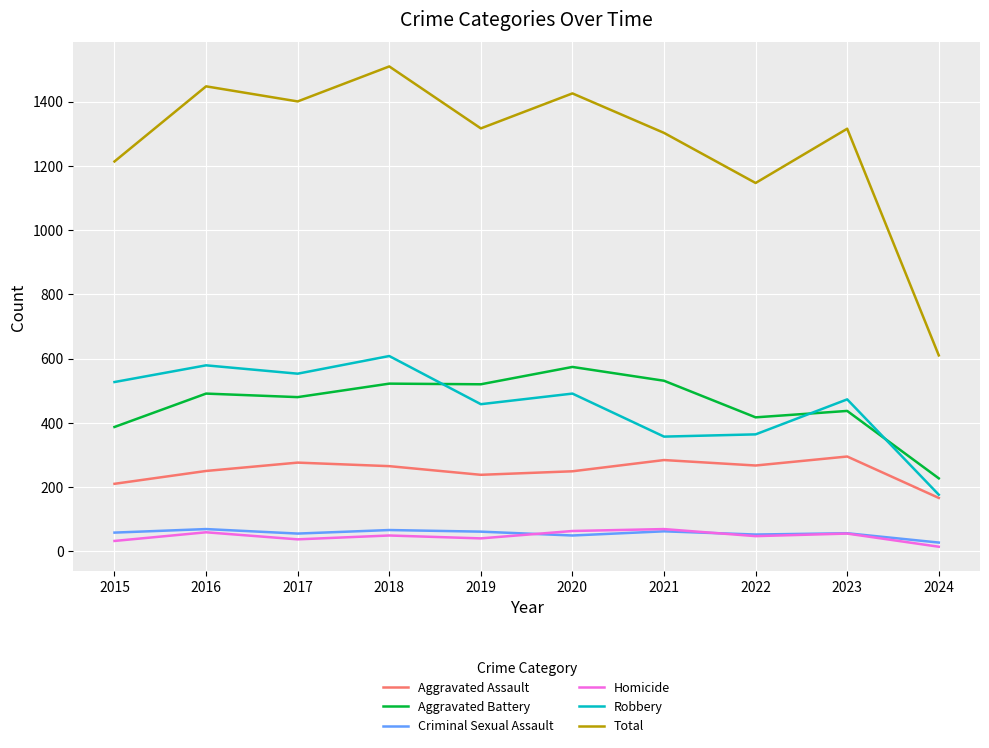

Rank the series at 2019 from lowest to highest value.

Homicide, Criminal Sexual Assault, Aggravated Assault, Robbery, Aggravated Battery, Total